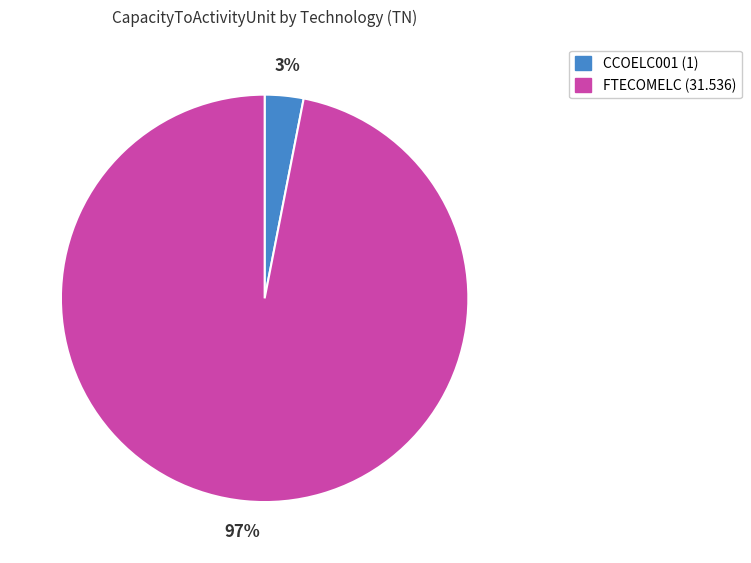

Between CCOELC001 and FTECOMELC, which is larger?

FTECOMELC